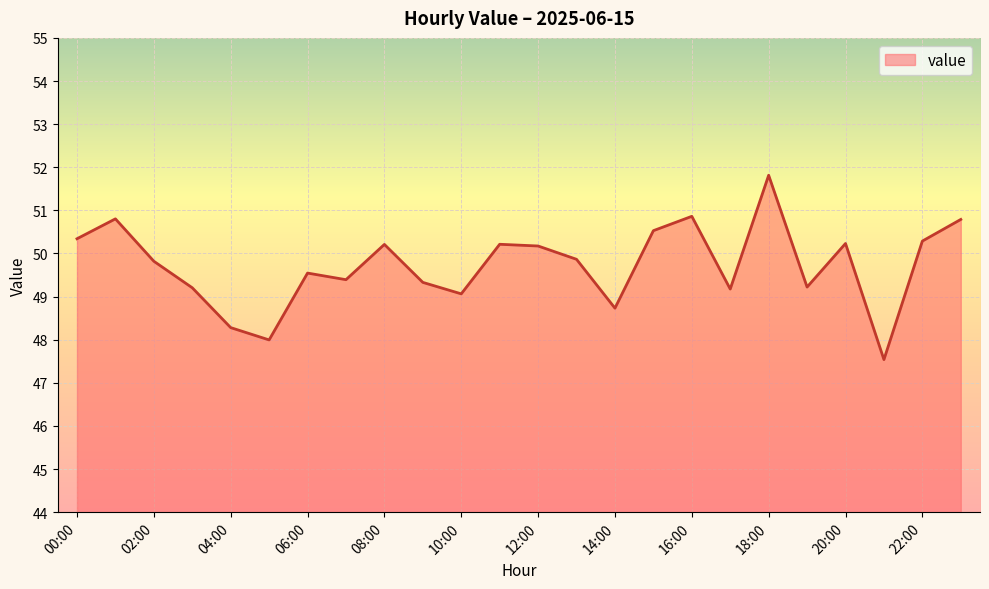

How many lines are shown in the chart?

1